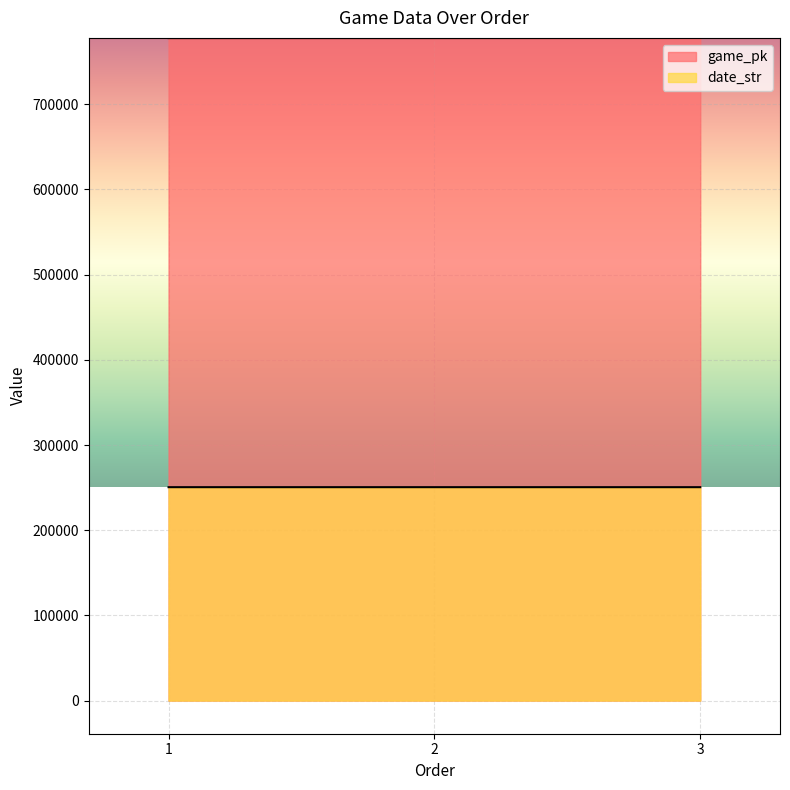

List the series in order of their peak value, lowest first.

date_str, game_pk